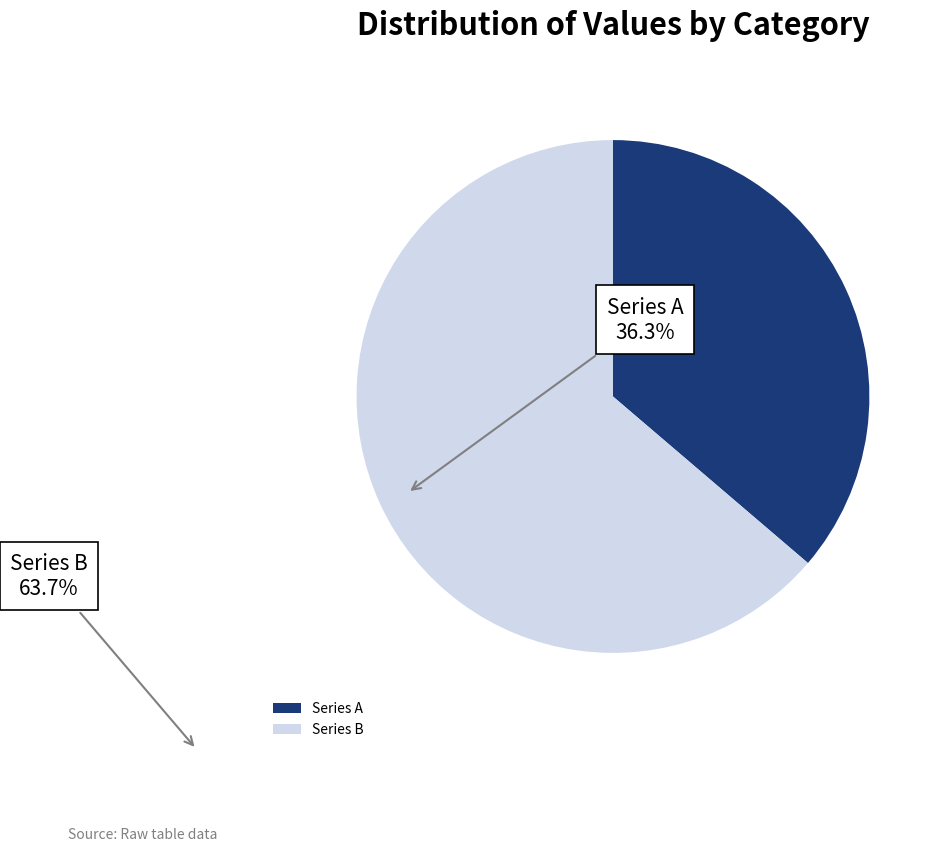

How many segments does this pie chart have?

2